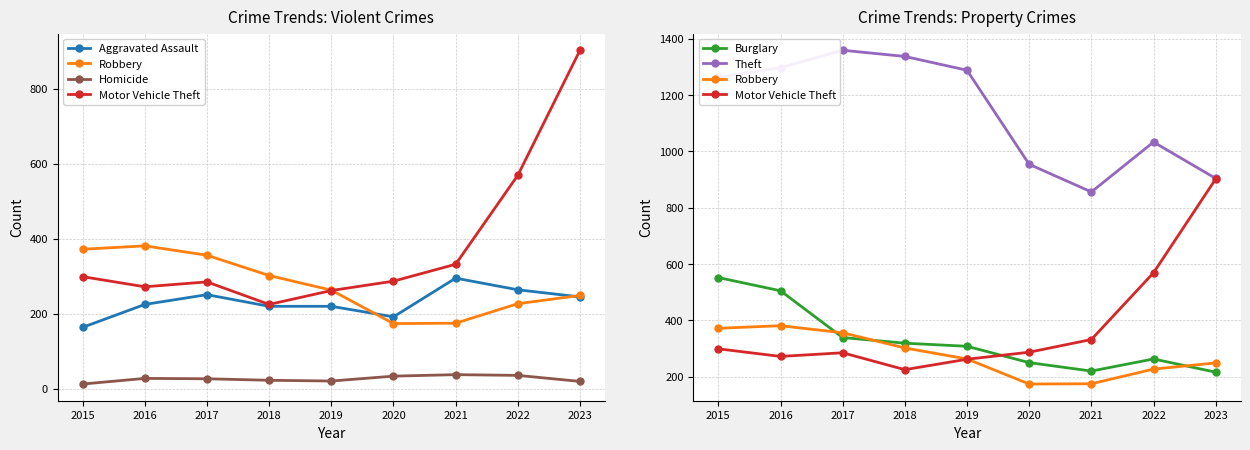

Which label corresponds to the largest value in the chart?

2017